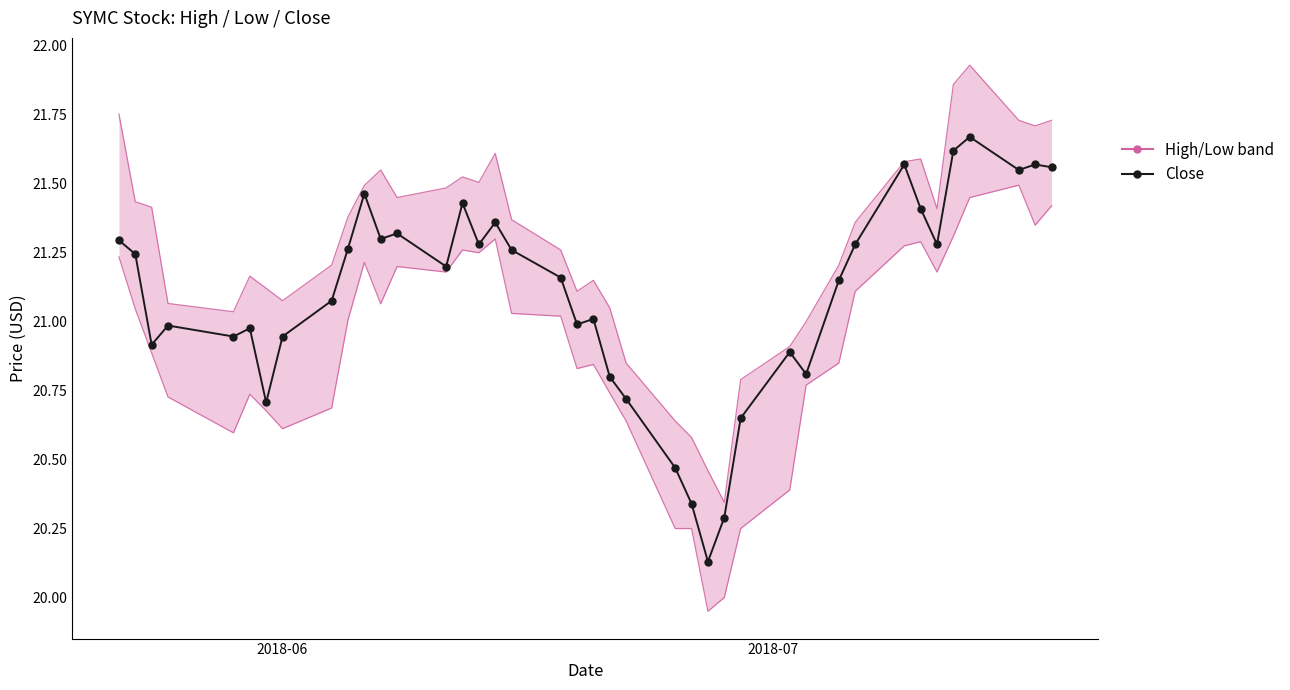

Where does the low series first go above 21?

2018-06